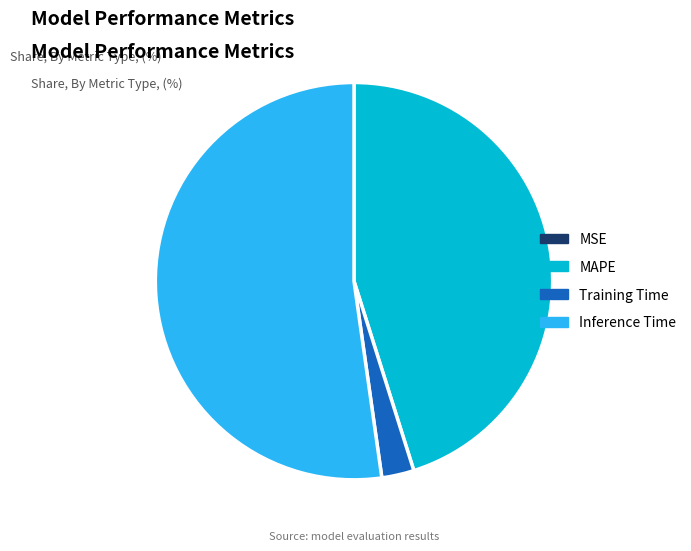

The MAPE slice represents 36% of the pie. True or false?

False